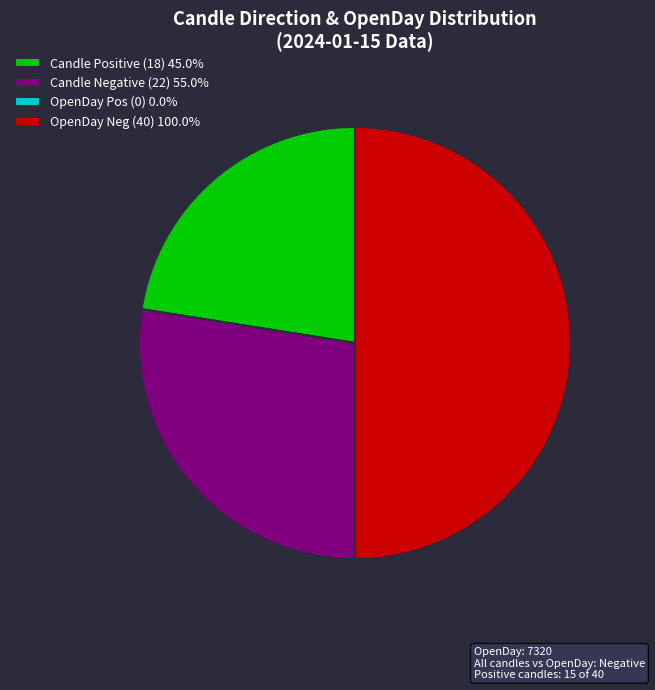

Is Candle Positive (18) 45.0% the majority of the pie?

No